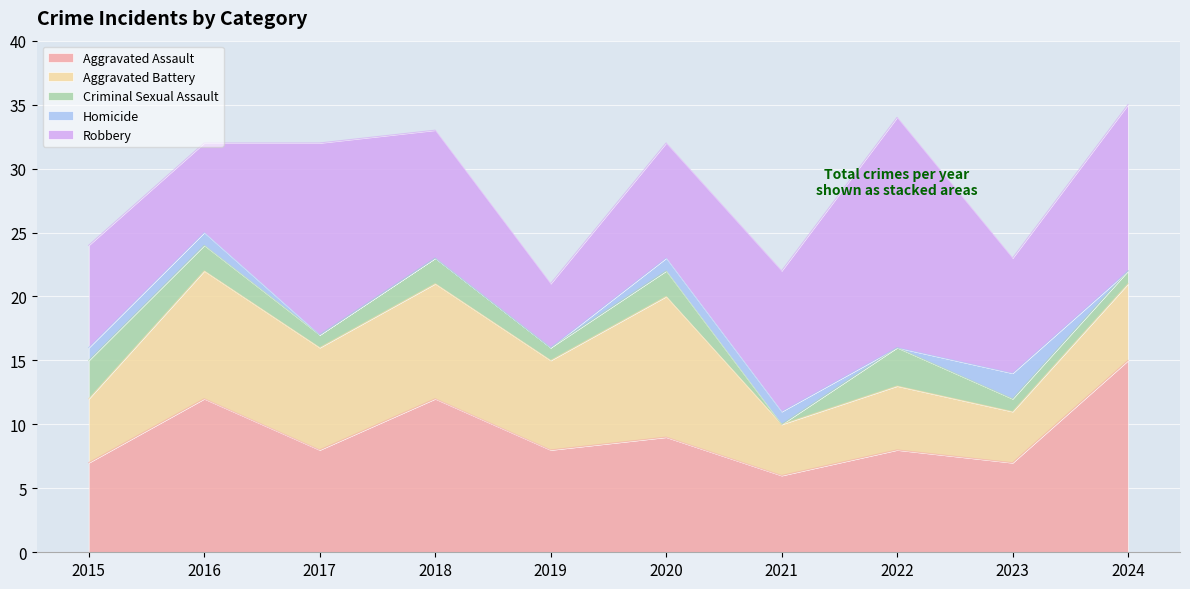

Which series has the widest spread of values?

Robbery